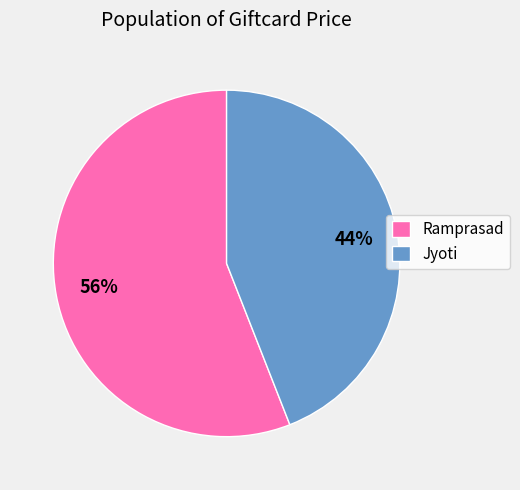

To the nearest percent, what is the difference between the Jyoti and Ramprasad slice percentages?

12%